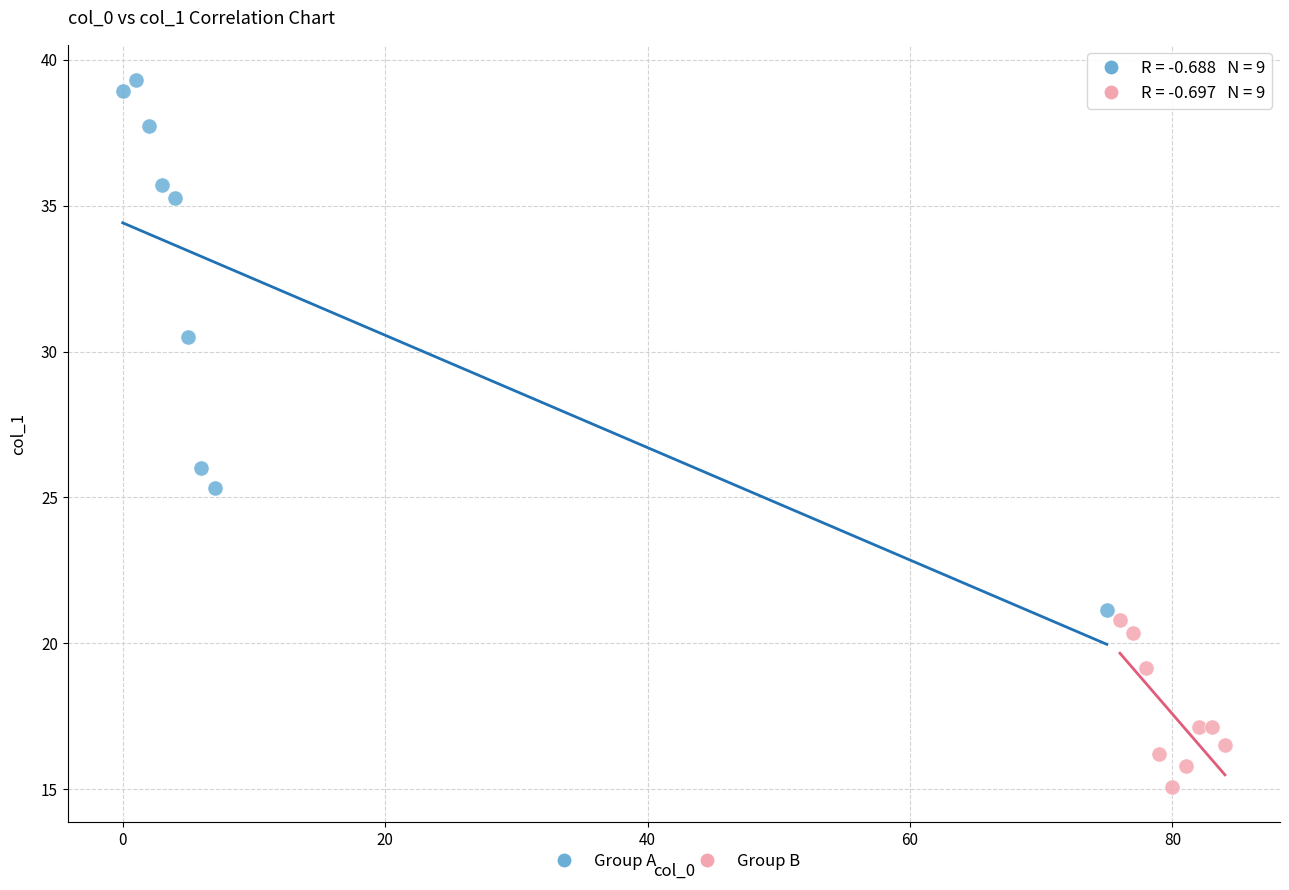

Which series reaches the minimum Y coordinate?

Group B